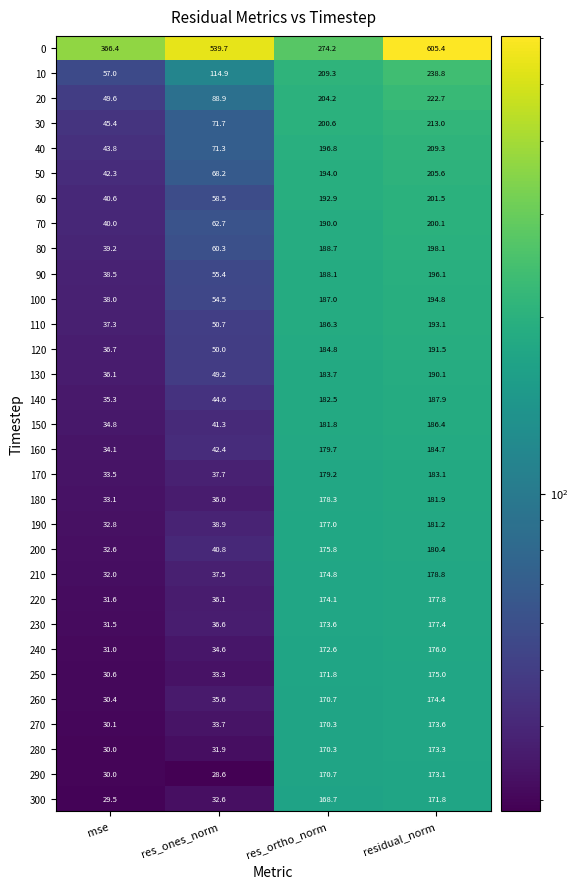

What is the difference between the highest and lowest values at res_ones_norm?

511.1